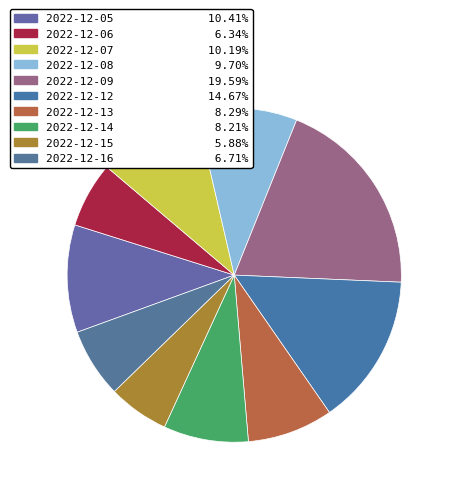

Is 2022-12-09 the majority of the pie?

No